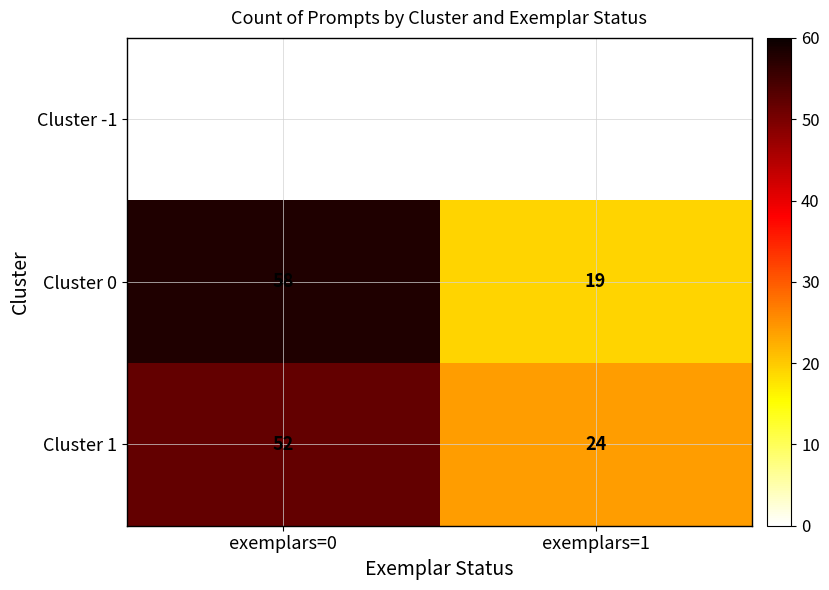

Which has a higher value, exemplars=1 or exemplars=0?

exemplars=0